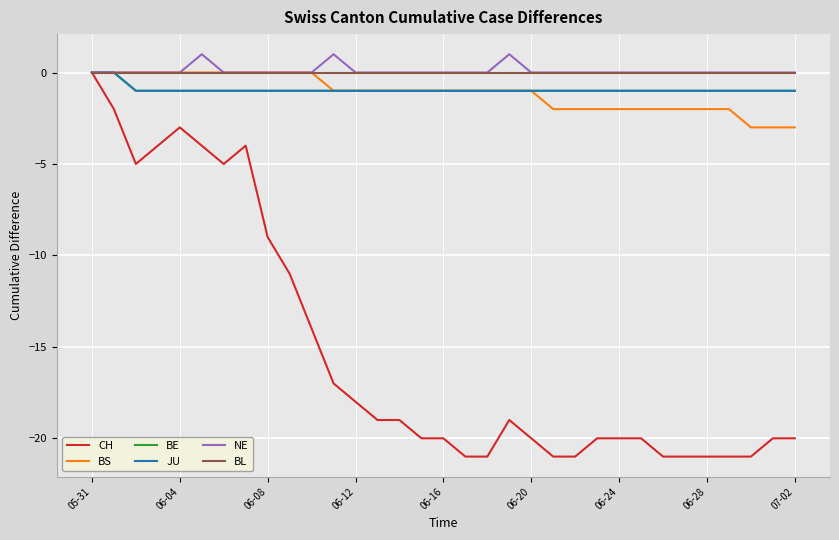

Does the chart display data point markers on the line(s)?

No